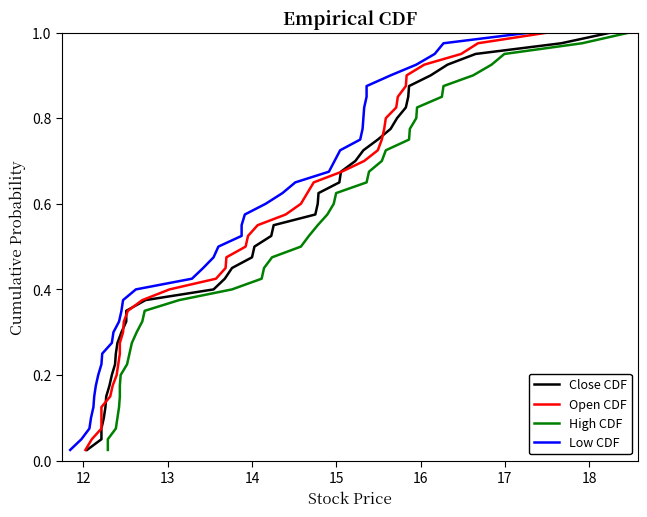

True or false: Close CDF and High CDF cross at least once.

False